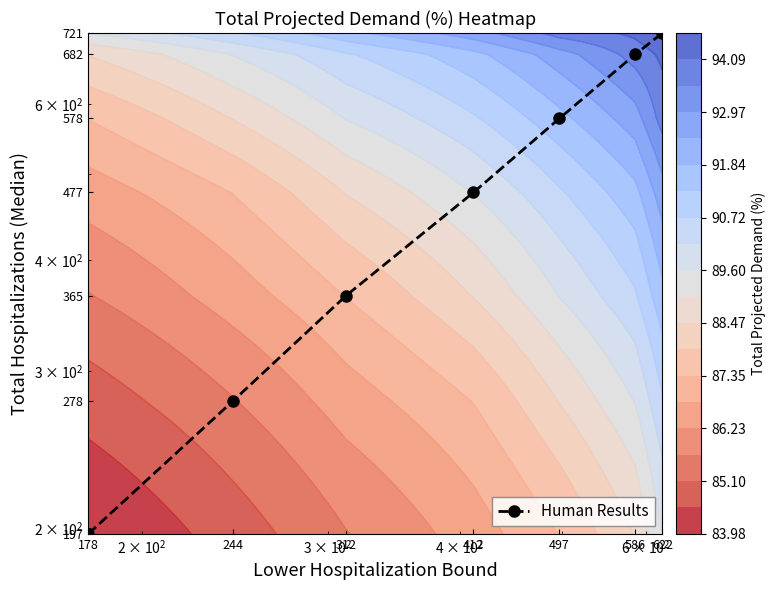

Count the number of data series in this chart.

1